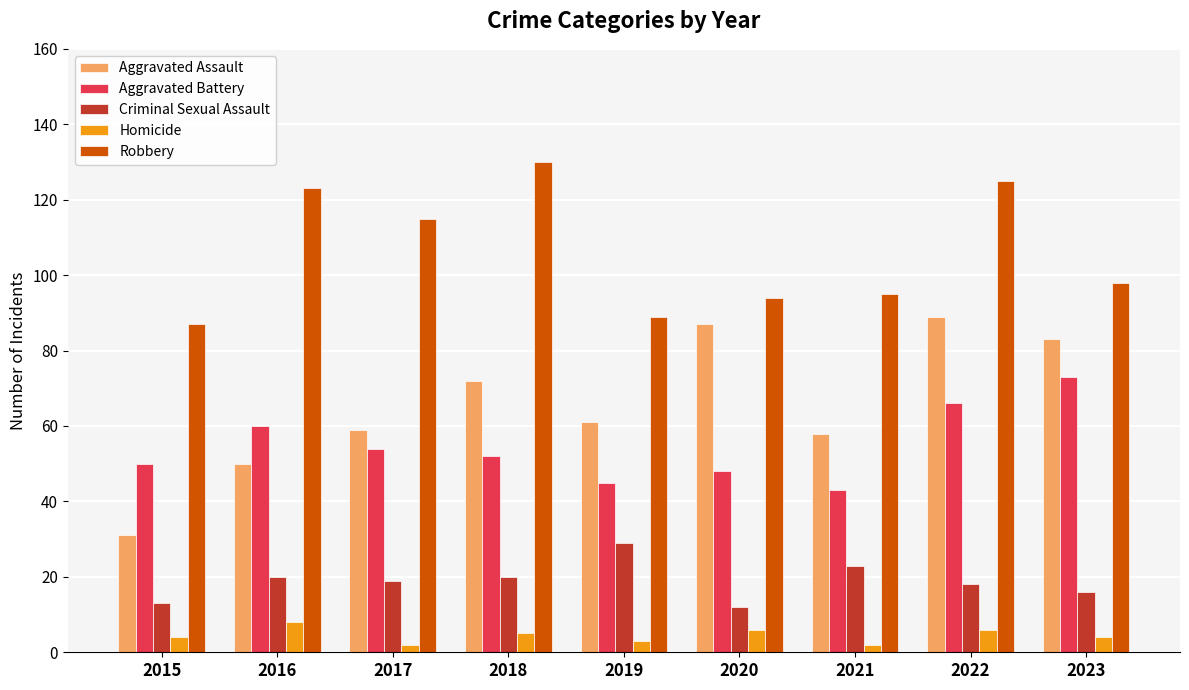

Which series changed the most between 2016 and 2021?

Robbery